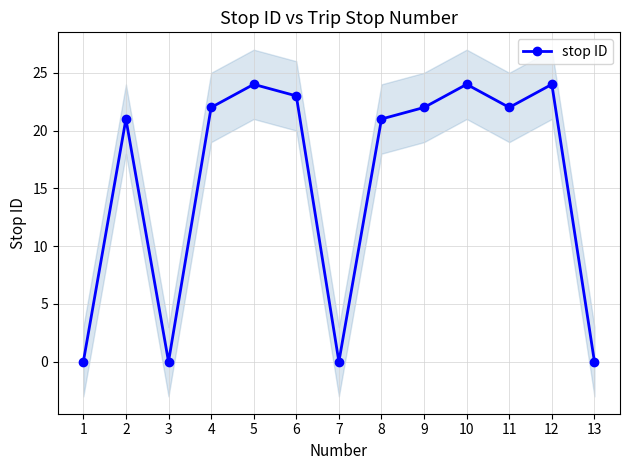

What is the difference between the maximum and minimum values?

24